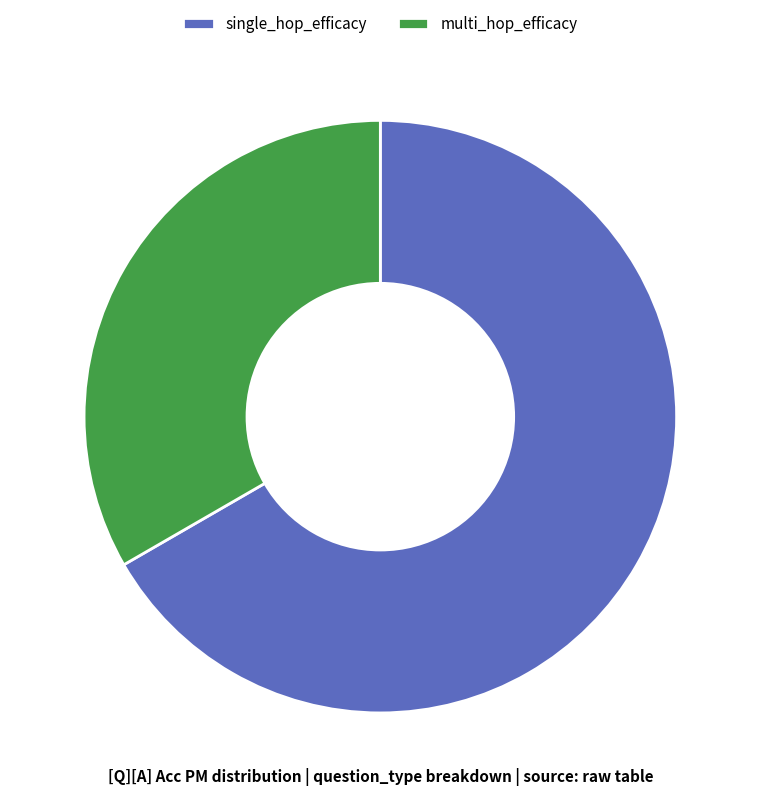

Does multi_hop_efficacy account for over 50% of the chart?

No